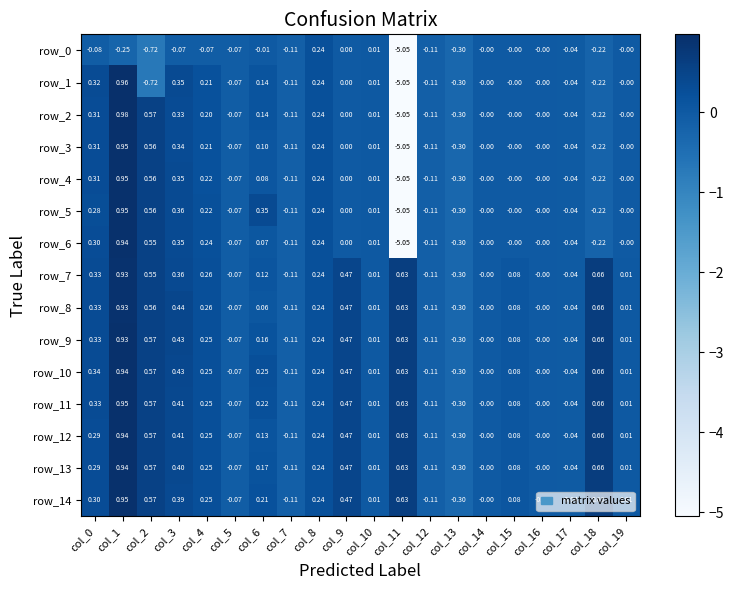

Is the value of row_13 at col_0 greater than the value of row_6 at col_19?

Yes